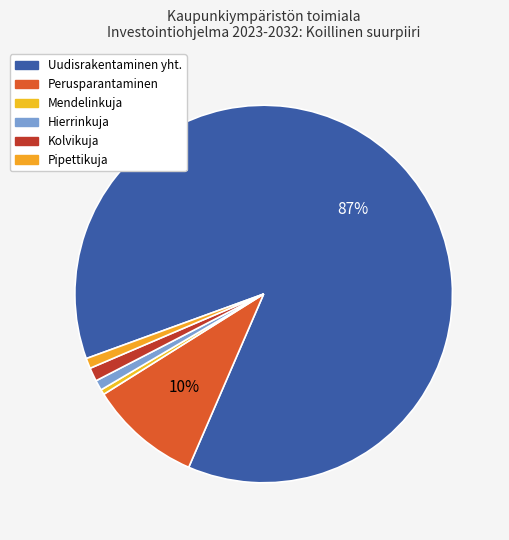

Count the number of slices in the pie.

6